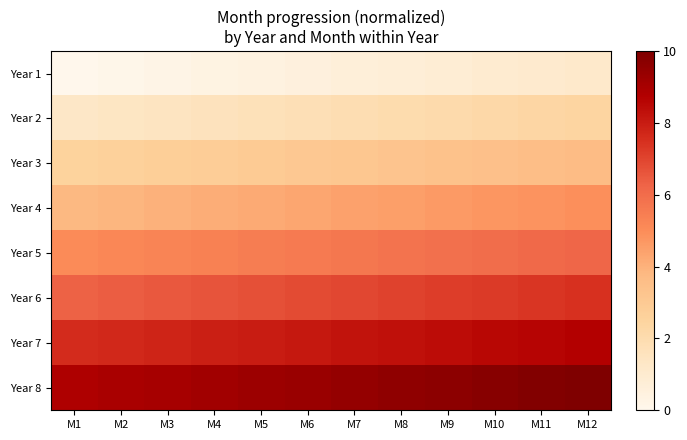

What is the spread (max minus min) of values at M4?

8.8